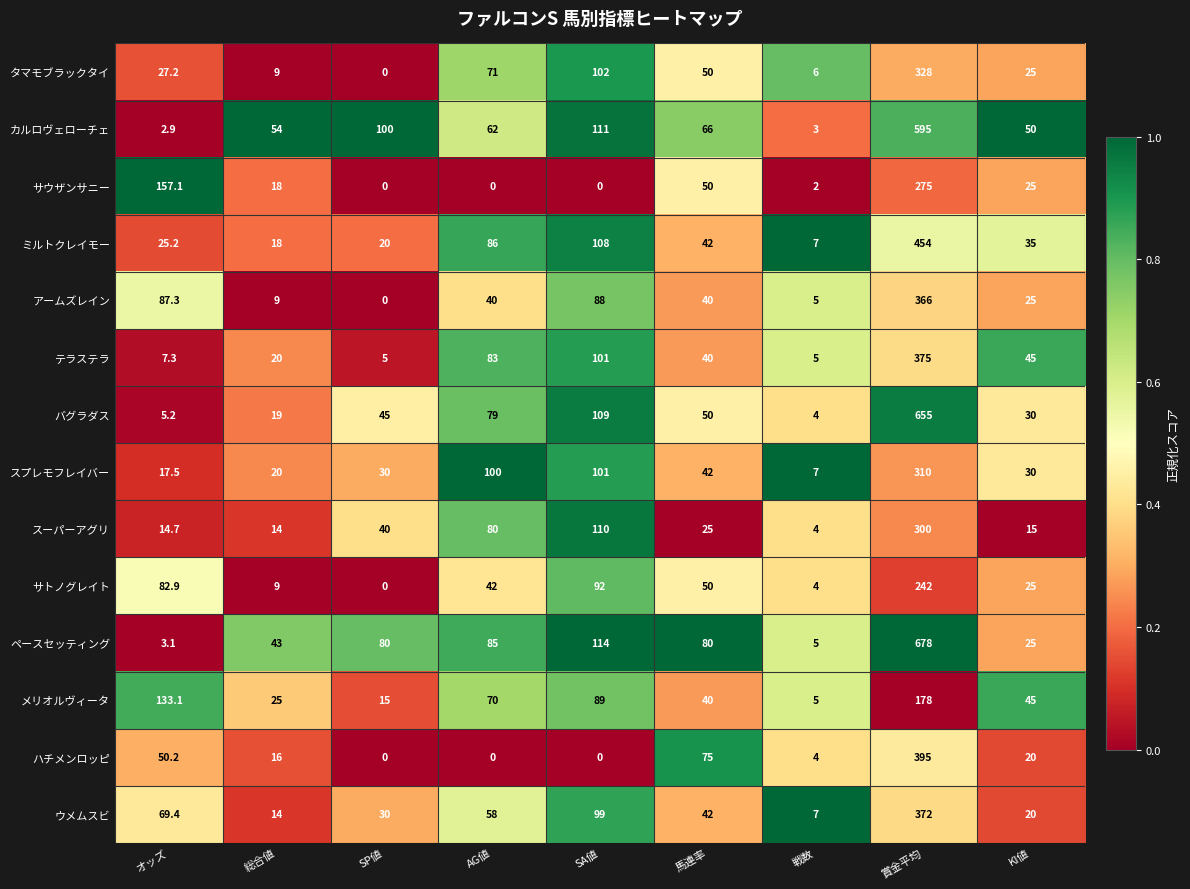

The value of カルロヴェローチェ at AG値 is 62.0. True or false?

True